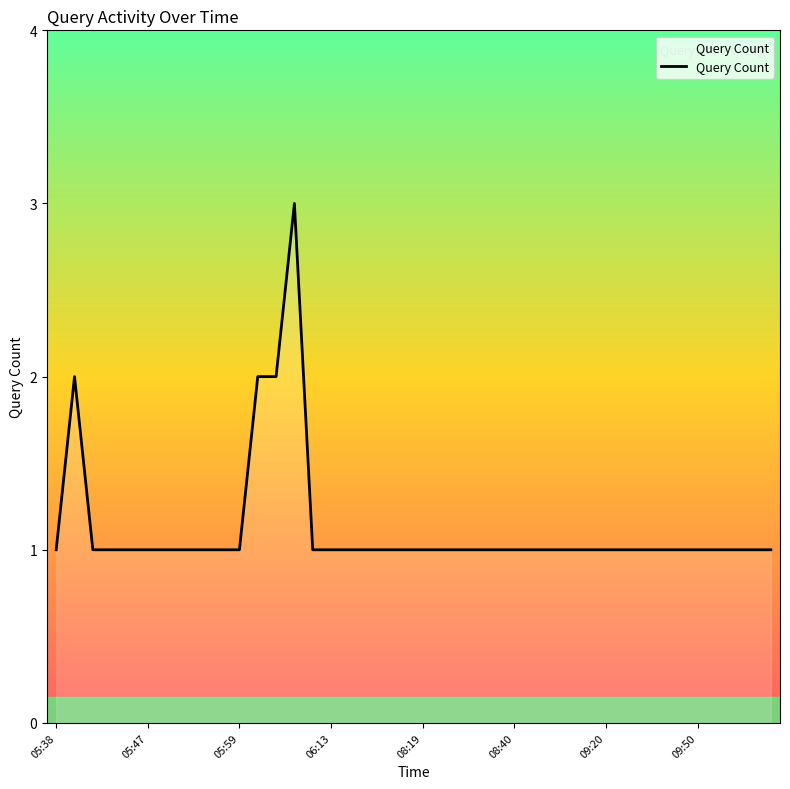

What is the minimum value shown in the chart?

1